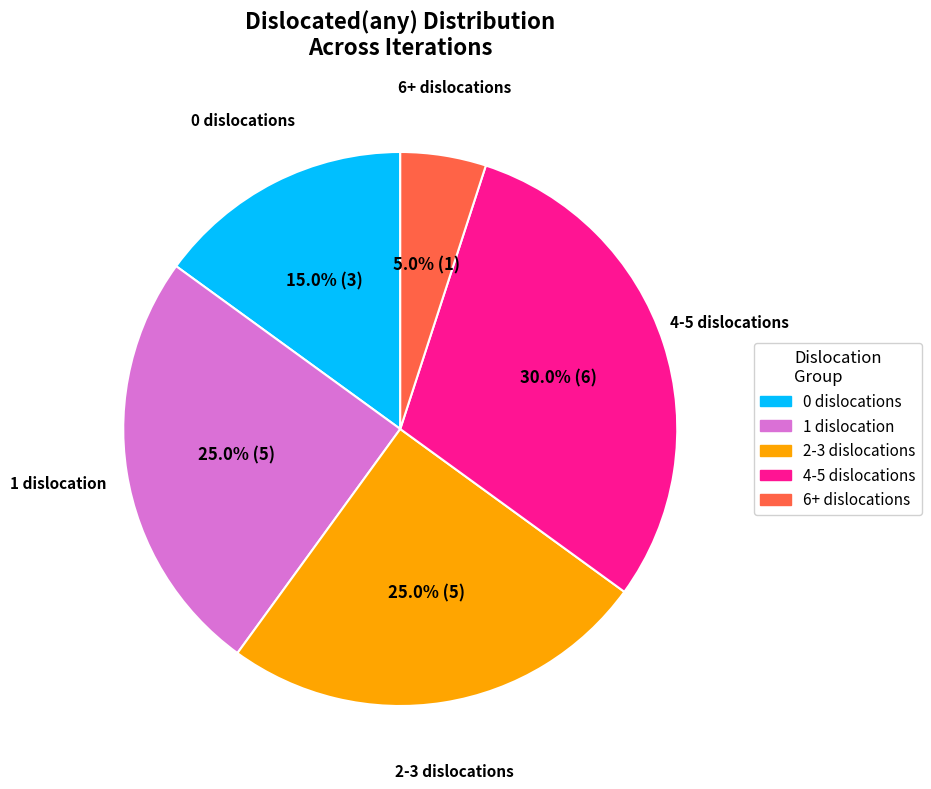

Is there any slice that represents more than half of the pie?

No